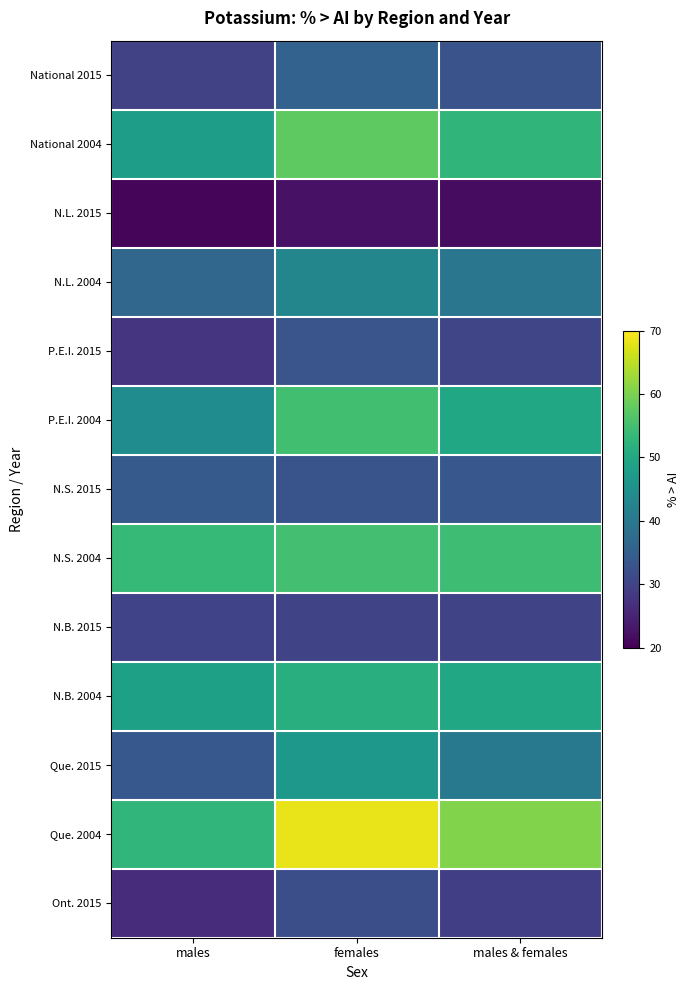

What is the minimum value shown in the chart?

20.7